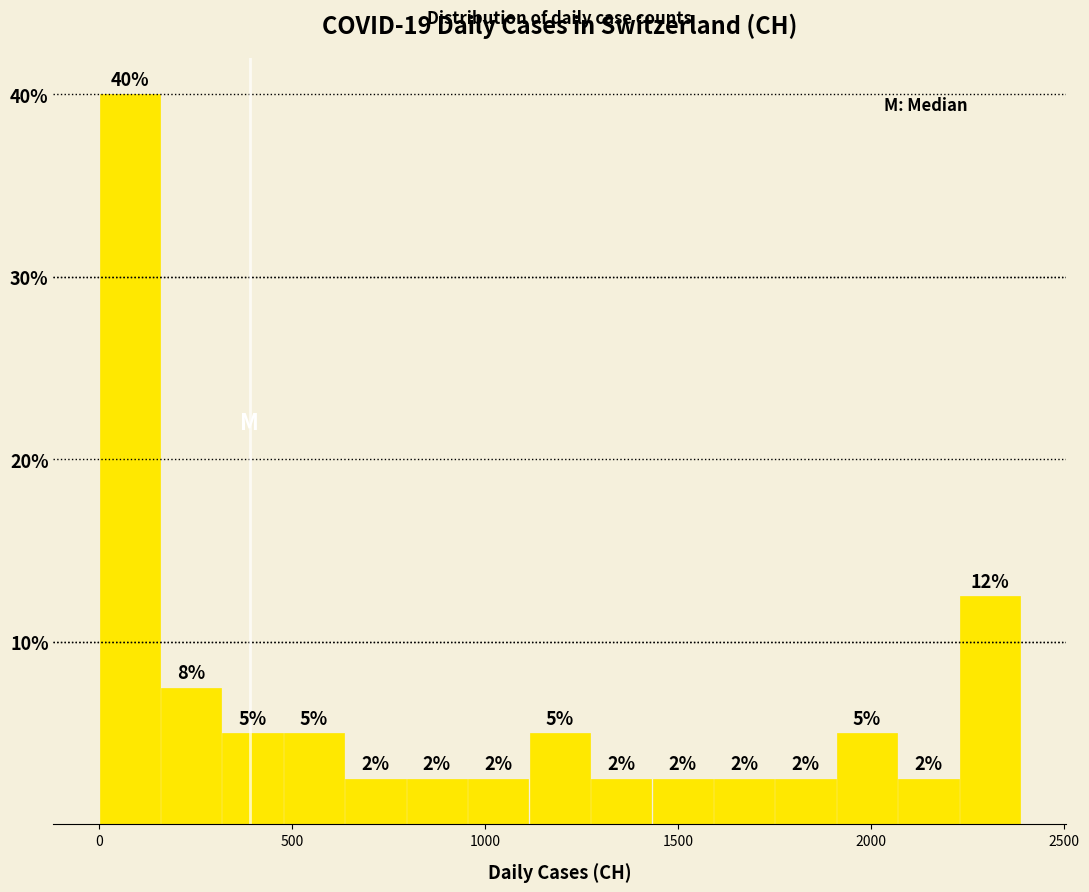

Around what value on the x-axis is the tallest bar? Give the approximate position of its centre, as read against the axis.

100